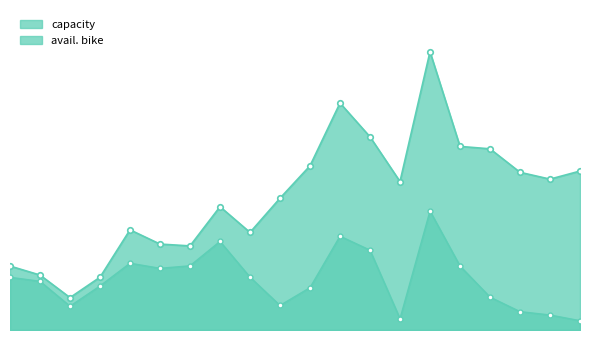

True or false: avail. bike has a value of 230 at 75111.

False